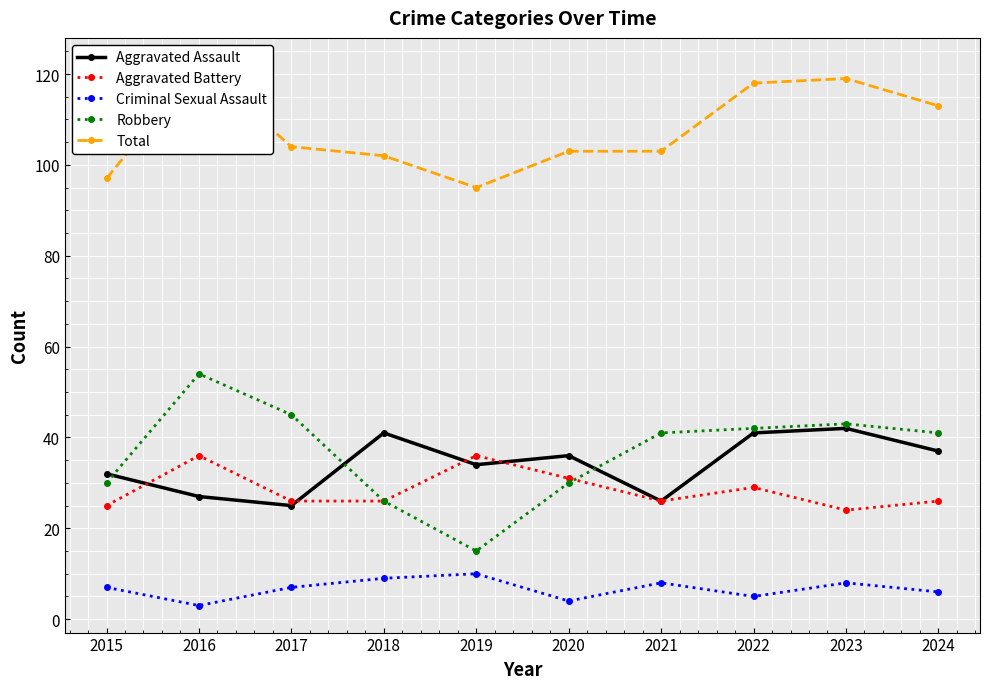

List the labels in order of Robbery value, largest first.

2016, 2017, 2023, 2022, 2021, 2024, 2015, 2020, 2018, 2019